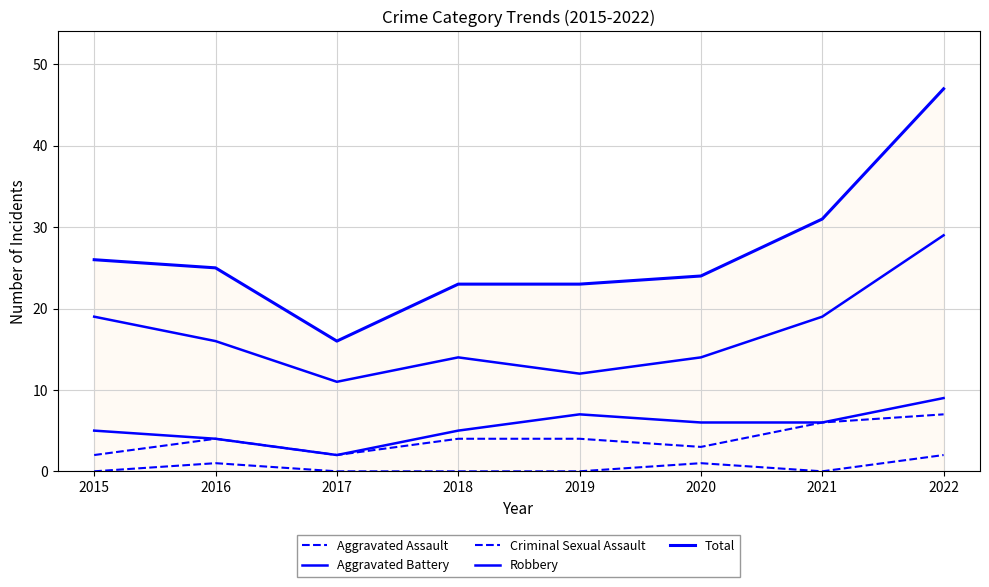

Does the chart have visible grid lines?

Yes